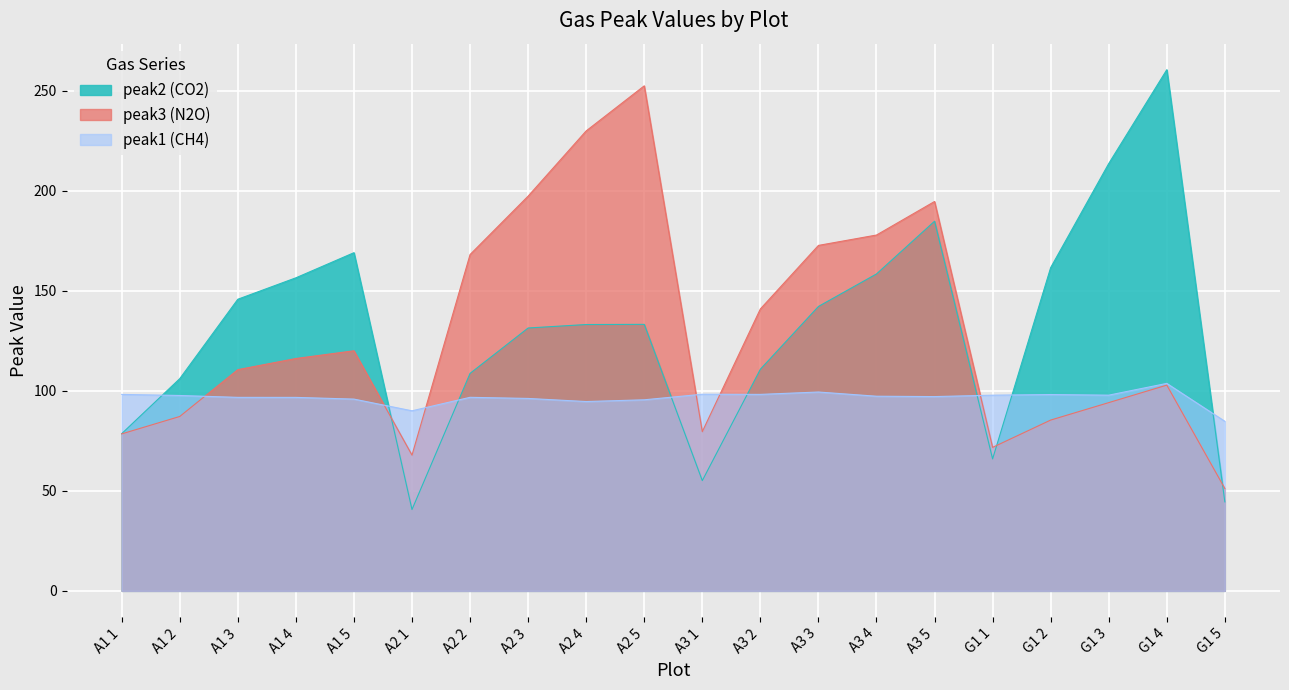

Reading left to right, extract all data points from this chart.

peak1: 98.2	97.6	96.7	96.7	95.8	90.0	96.7	96.1	94.6	95.5	98.2	98.2	99.4	97.3	97.1	97.8	98.1	97.8	103.7	84.7
peak2: 78.5	106.0	145.7	156.4	169.0	40.6	108.7	131.3	133.1	133.2	55.1	110.7	142.1	158.3	184.7	65.9	161.5	213.5	260.4	44.5
peak3: 78.4	87.1	110.5	116.1	120.0	67.8	168.0	197.2	229.8	252.3	79.6	140.9	172.6	177.8	194.5	71.7	85.3	94.1	102.8	51.1